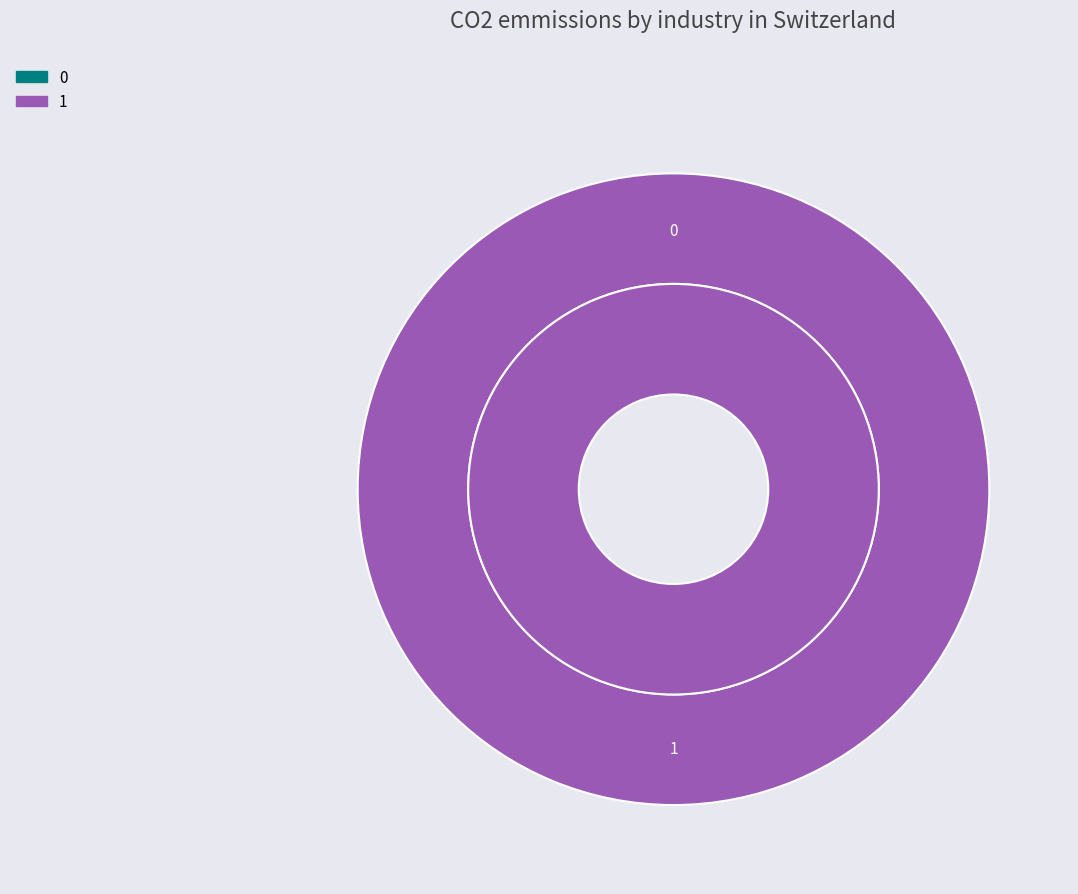

To the nearest percent, what portion does 1 represent?

100%